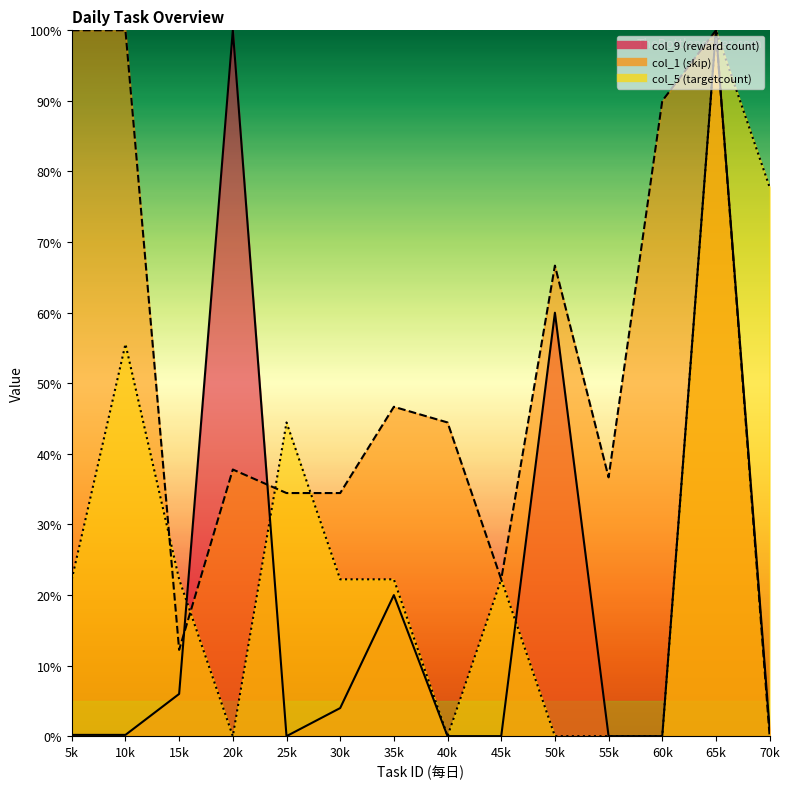

Read the col_9 value at 5k.

0.2